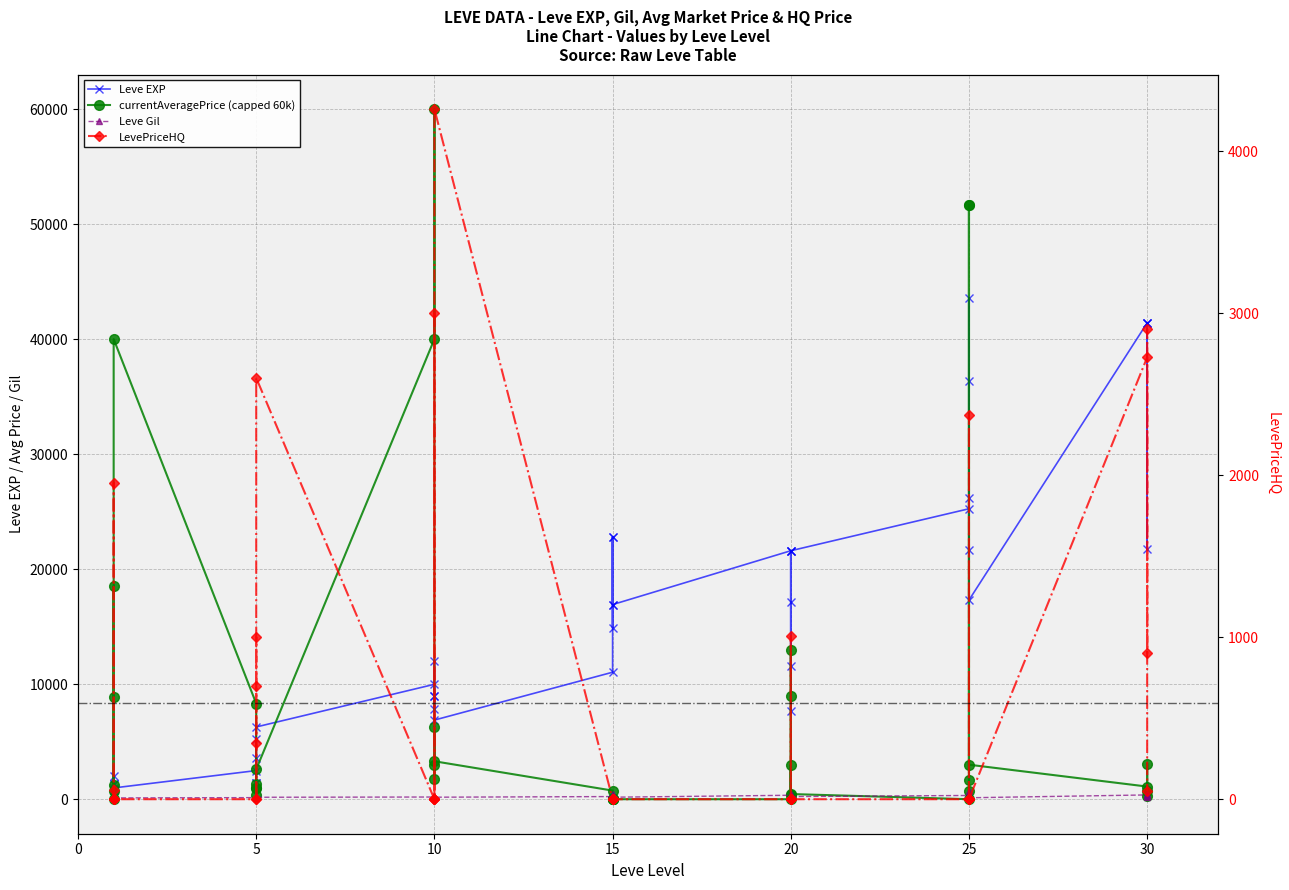

True or false: Leve EXP has more than 2 points higher than both neighbors.

True